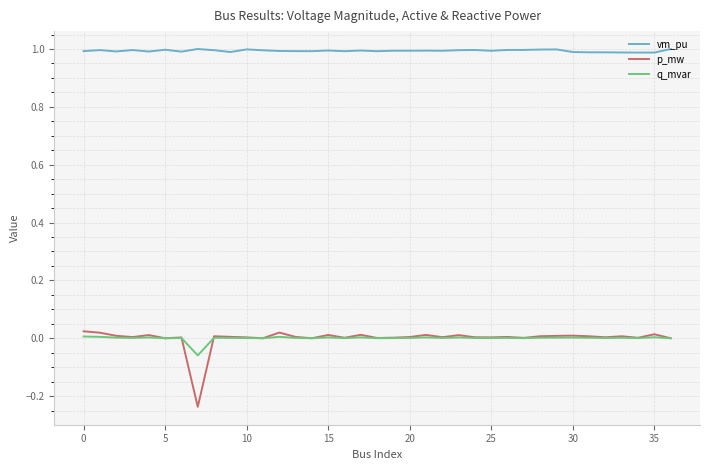

True or false: vm_pu and q_mvar cross at least once.

False